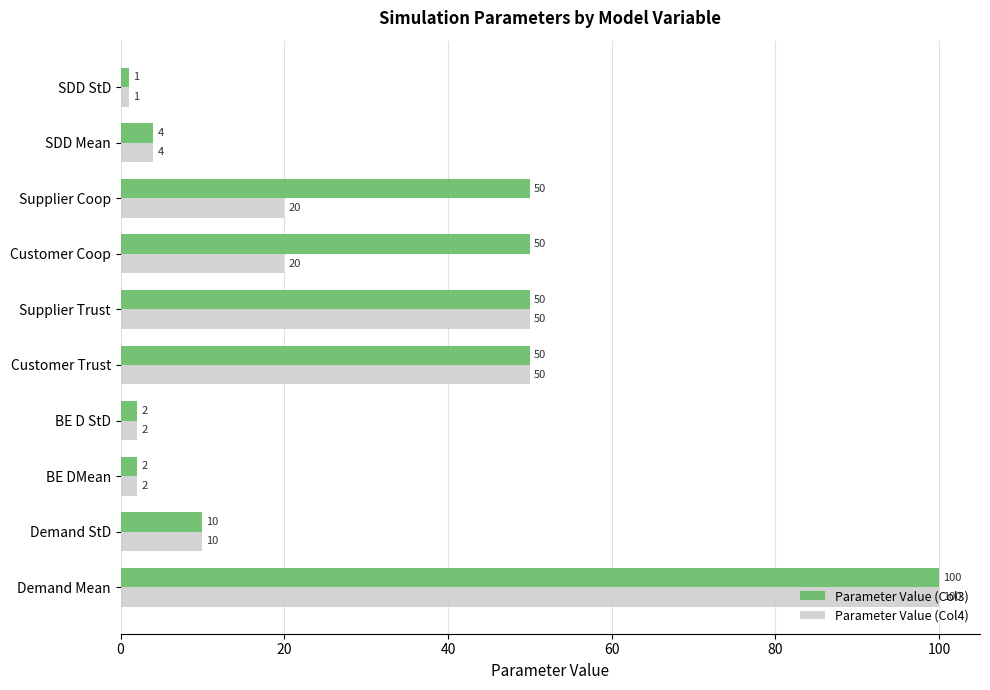

True or false: Parameter Value (Col3) has a value of 50 at Supplier Coop.

True